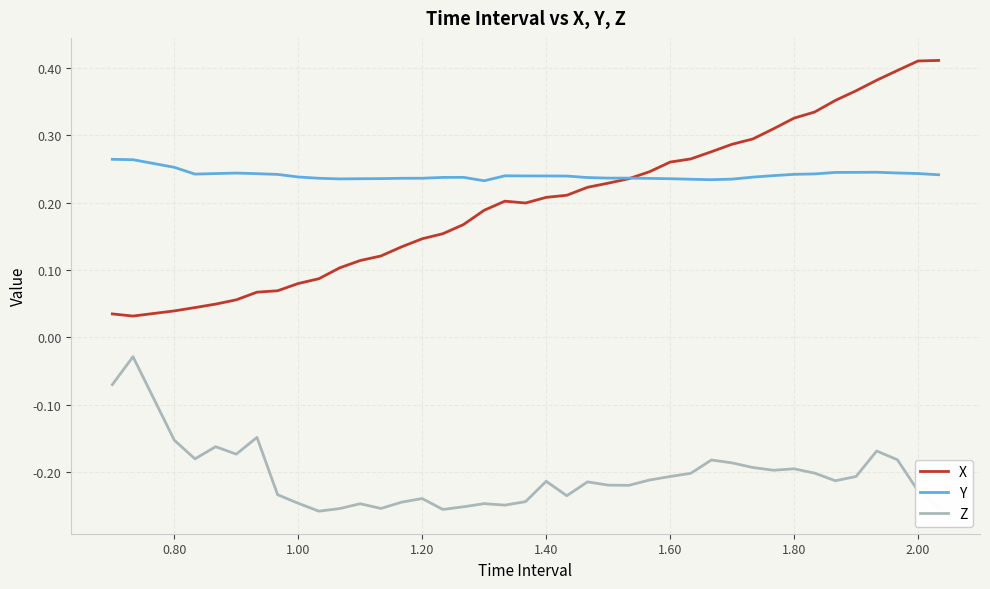

True or false: X and Z intersect in this chart.

False